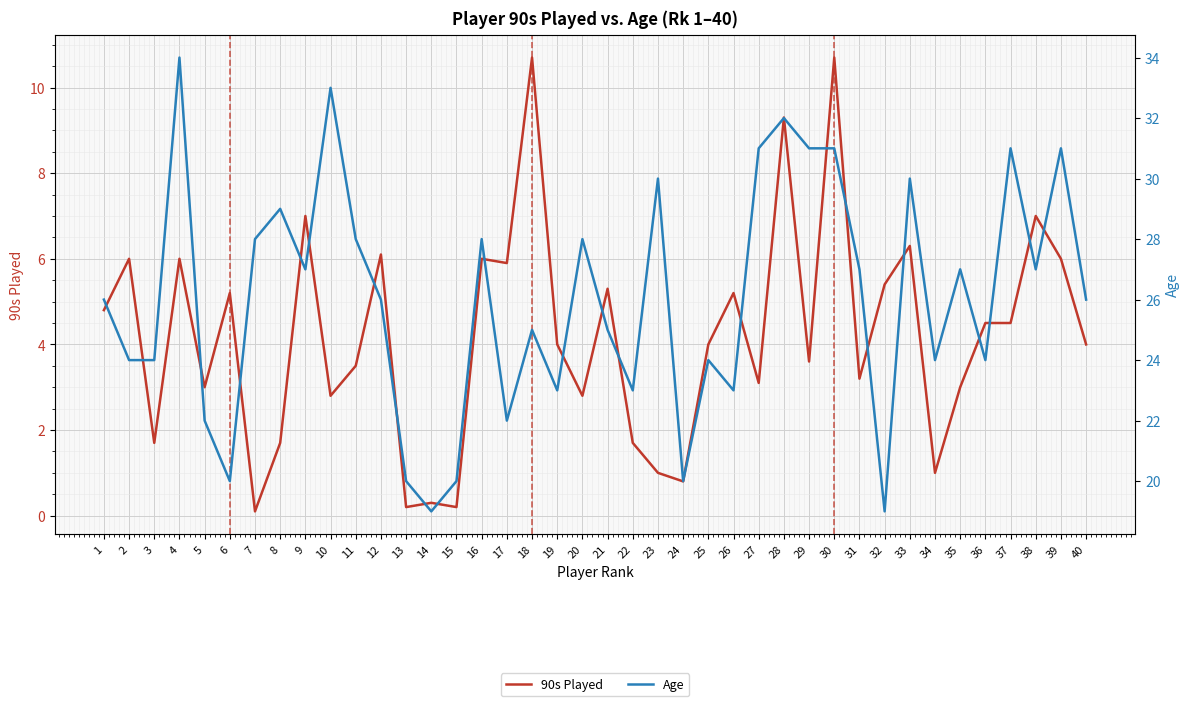

What is the total value across all series at 2?

30.0